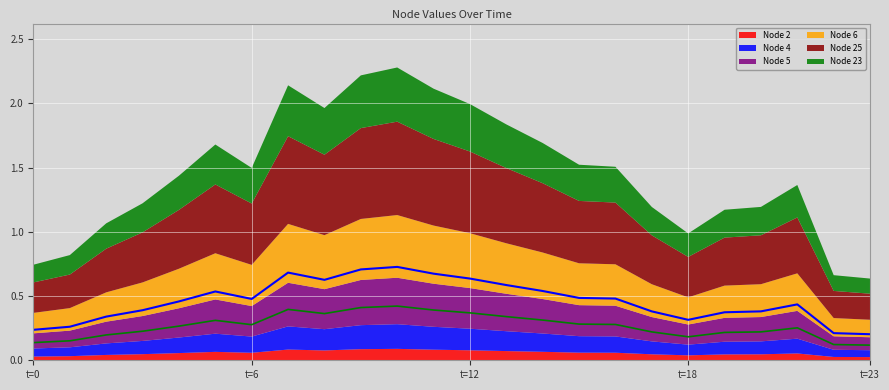

What is the value of the Node 23 point at the 6th from the left?

0.3